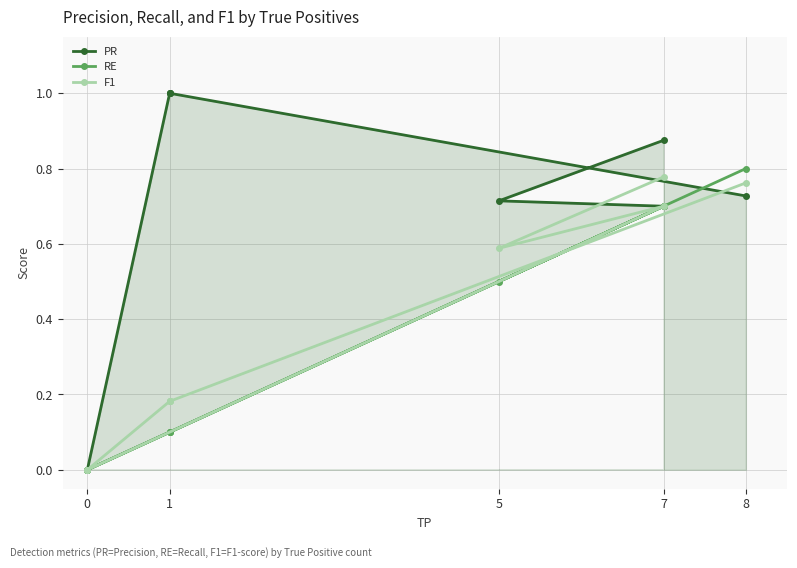

What is the difference between the second highest and minimum values in the F1 series?

0.8